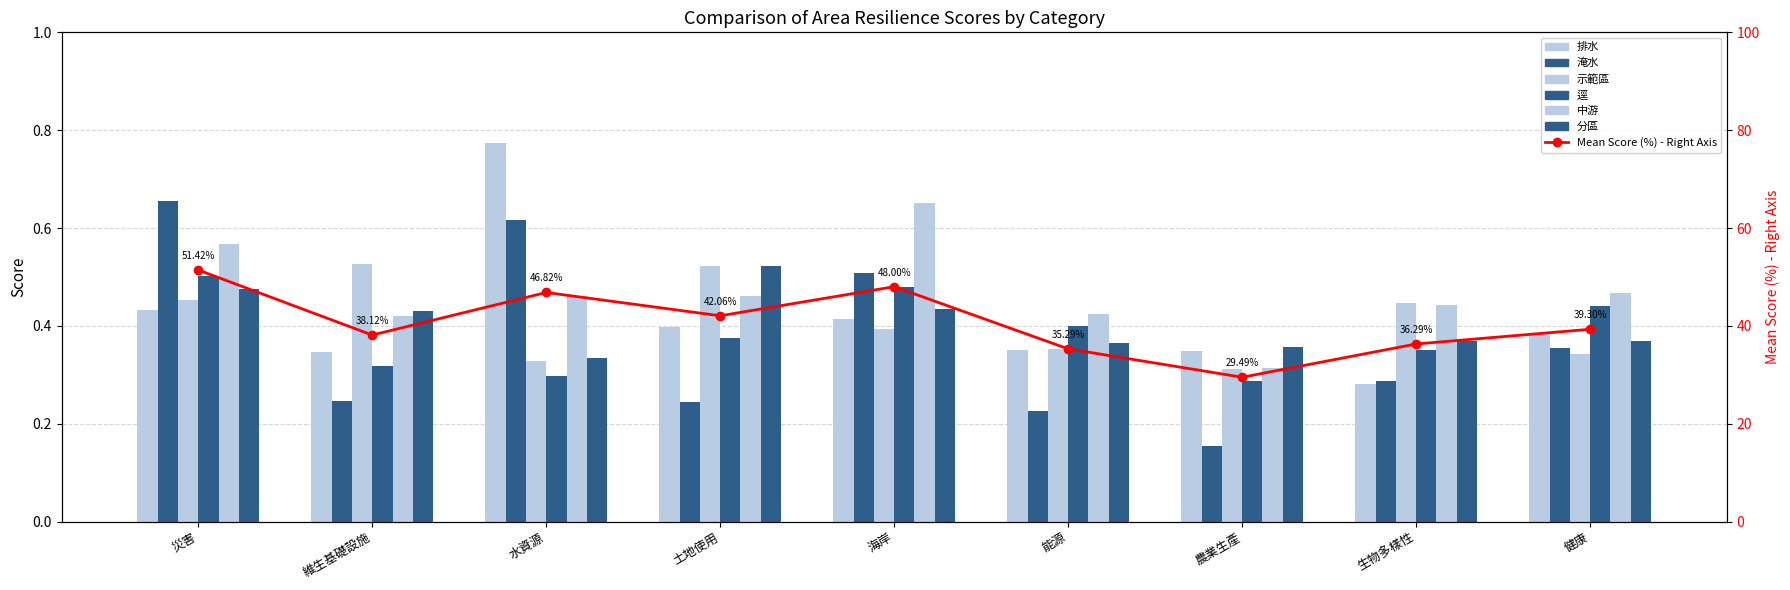

List the labels in order of 淹水 value, largest first.

災害, 水資源, 海岸, 健康, 生物多樣性, 維生基礎設施, 土地使用, 能源, 農業生產